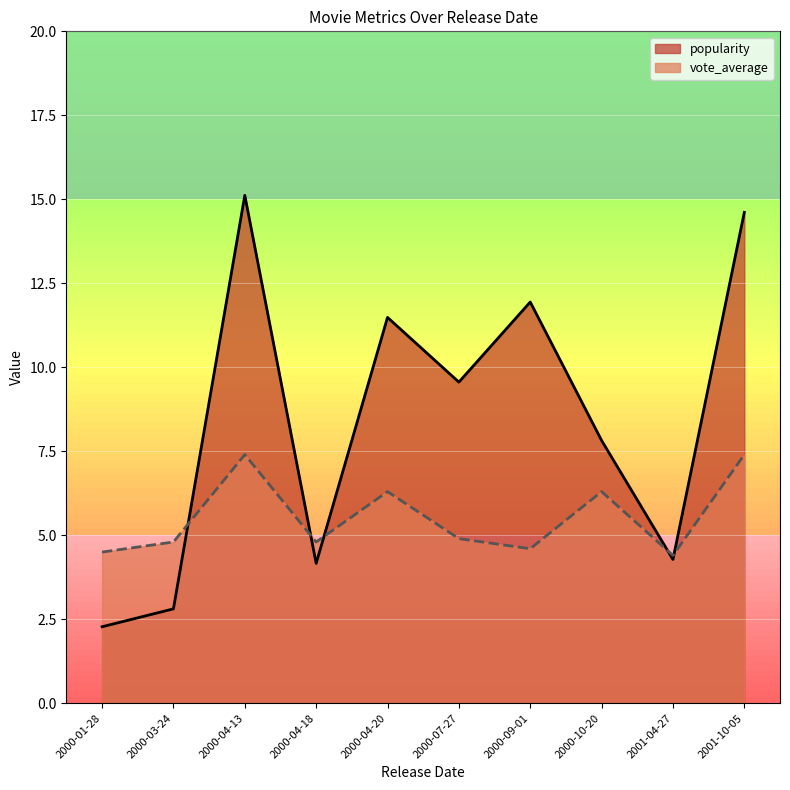

In vote_average, how many points are higher than both neighbors (excluding endpoints)?

3